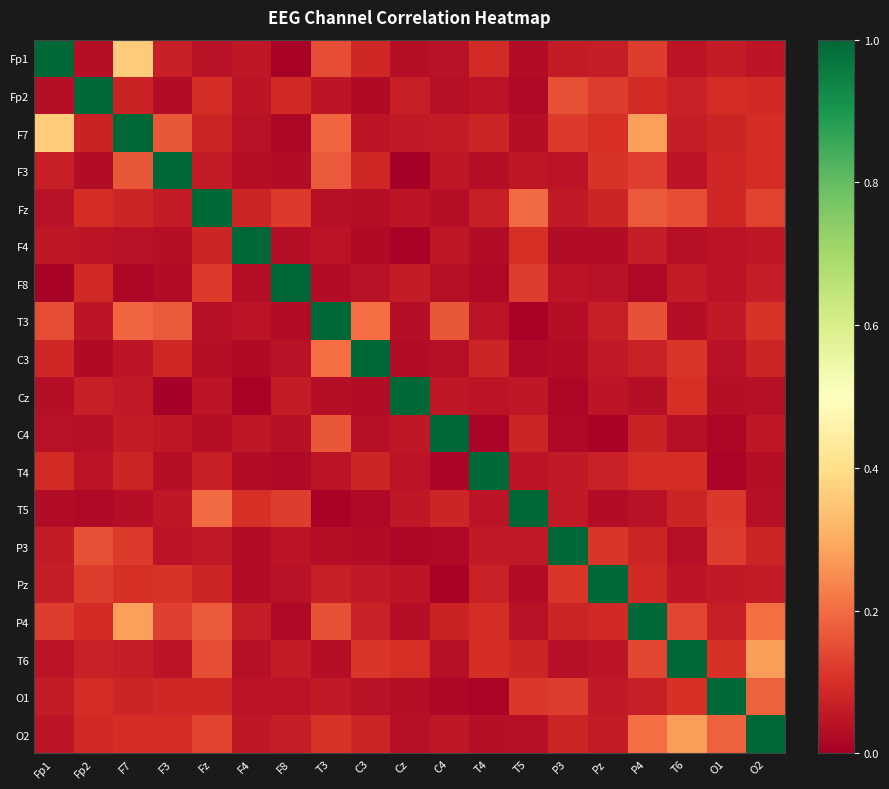

Which series has the largest total across all categories?

F7